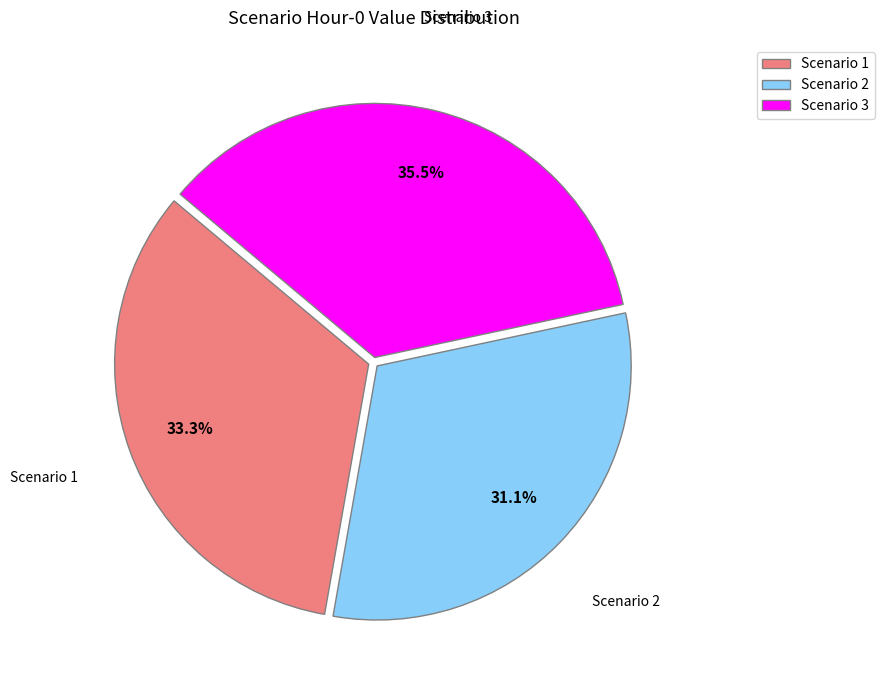

Rank the categories by value from highest to lowest.

Scenario 3, Scenario 1, Scenario 2